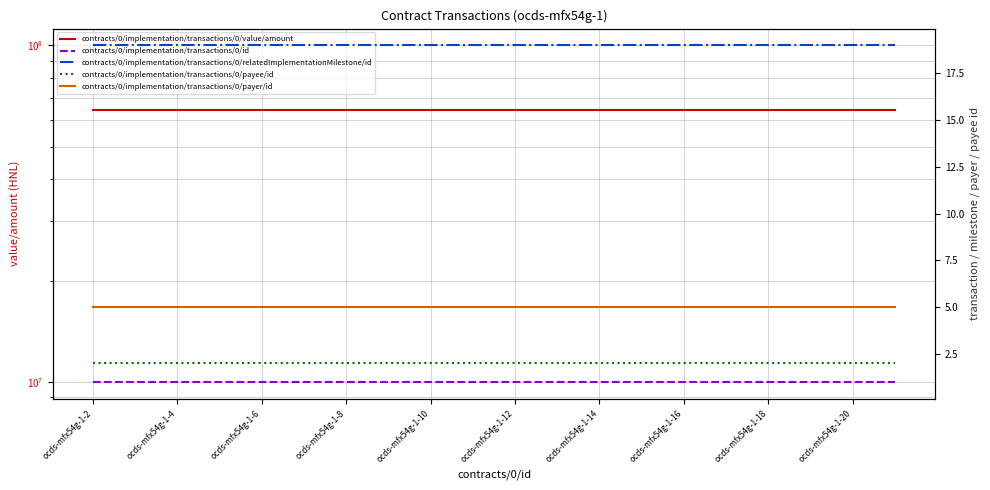

What value does the contracts/0/implementation/transactions/0/value/amount series have at ocds-mfx54g-1-14?

64285644.9